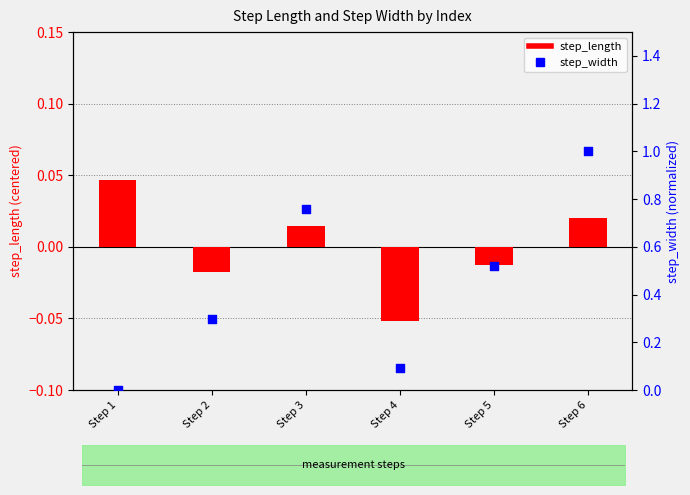

What are all the series names shown in the legend?

step_length, step_width